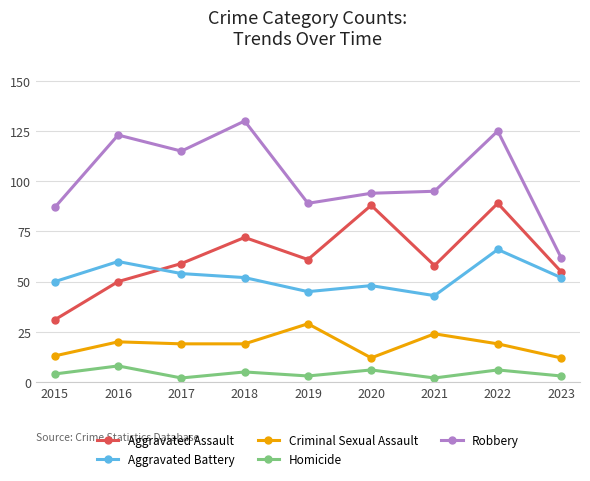

Reading left to right, what are all the values shown in this chart?

Aggravated Assault: 31	50	59	72	61	88	58	89	55
Aggravated Battery: 50	60	54	52	45	48	43	66	52
Criminal Sexual Assault: 13	20	19	19	29	12	24	19	12
Homicide: 4	8	2	5	3	6	2	6	3
Robbery: 87	123	115	130	89	94	95	125	62